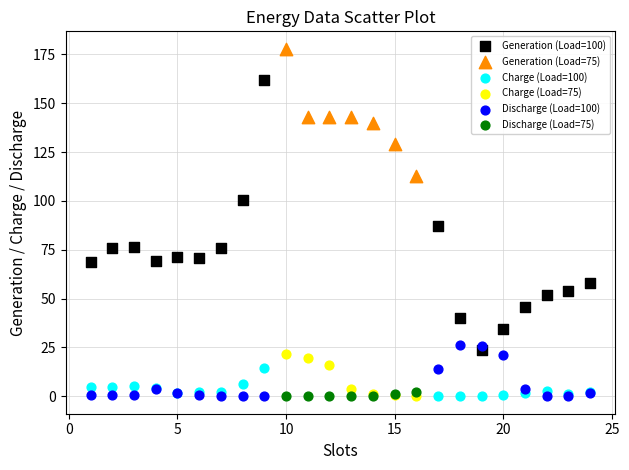

Which series has the largest Y range (max minus min)?

Generation (Load=100)